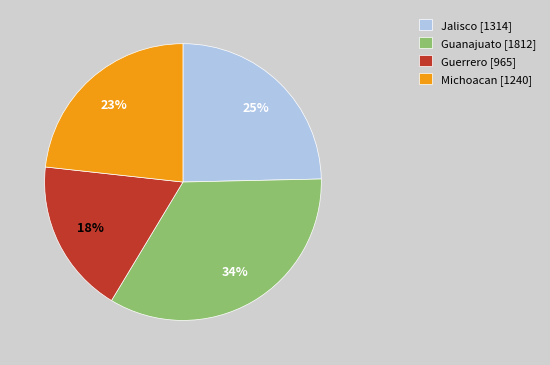

Combined, do Guanajuato [1812] and Jalisco [1314] account for over 50%?

Yes